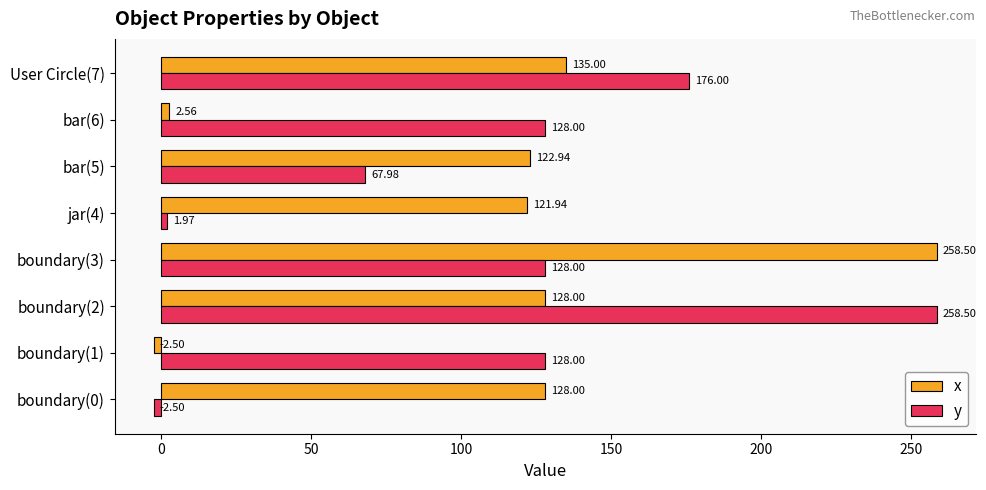

Which category has the lowest value in the y series?

boundary(0)